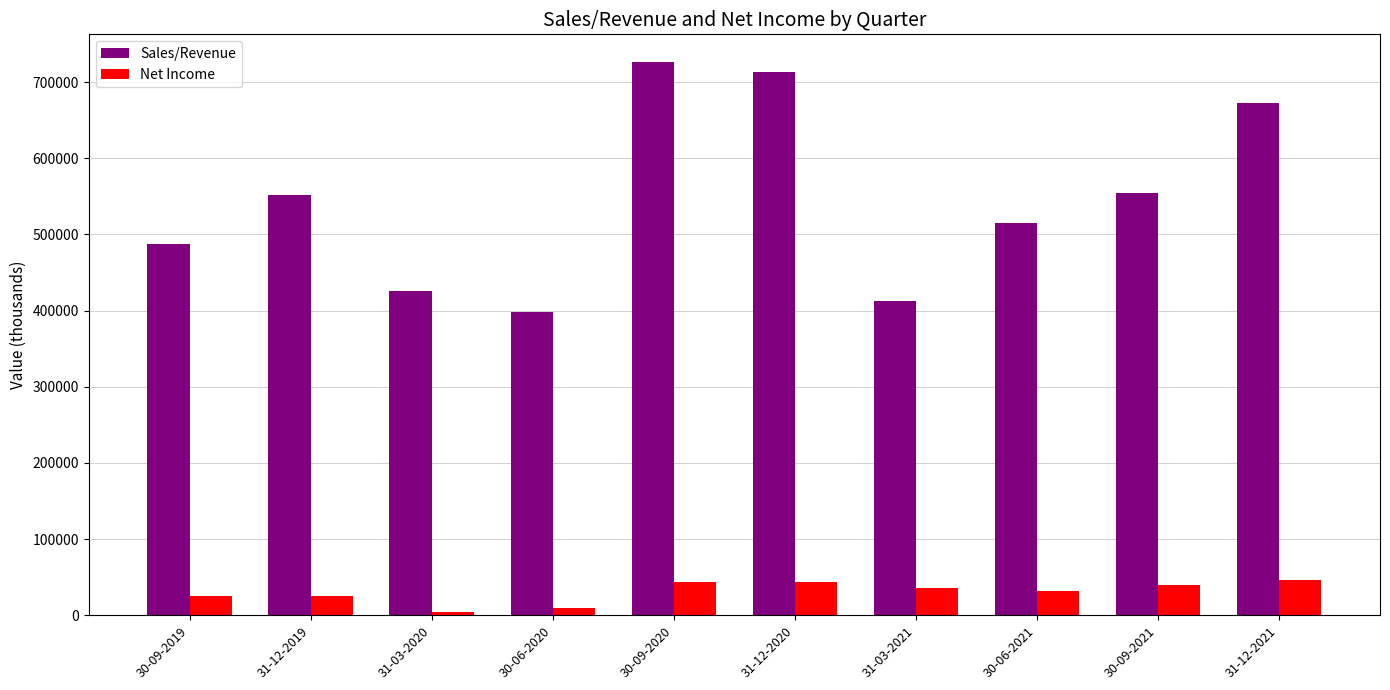

How many data points in Net Income are less than 35610?

5